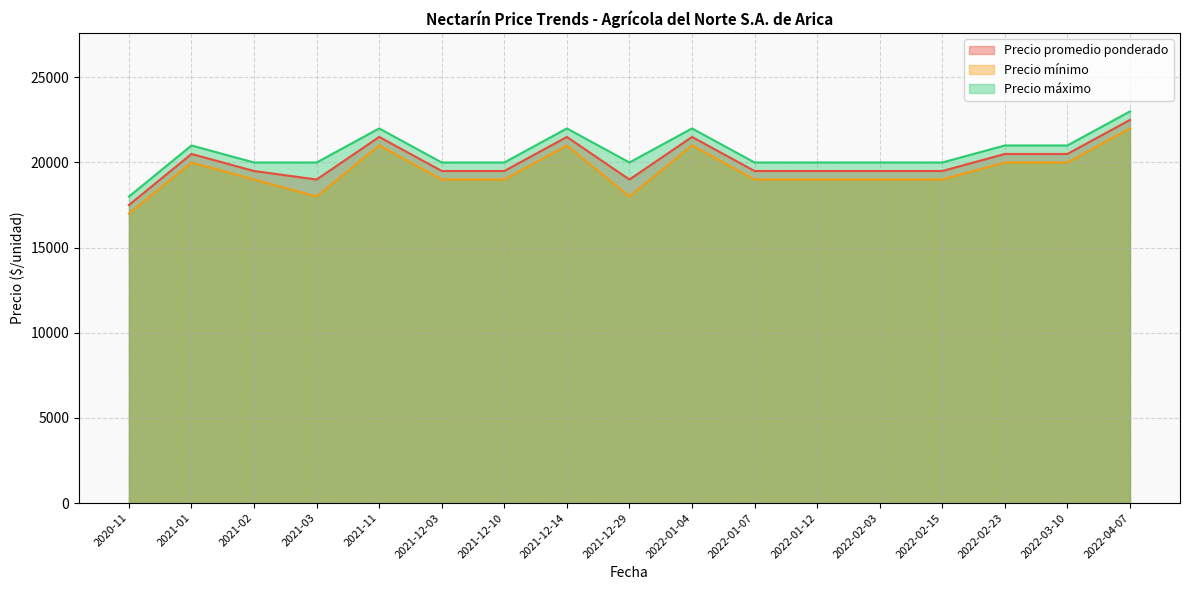

How many interior local valleys does the Precio promedio ponderado series have?

2